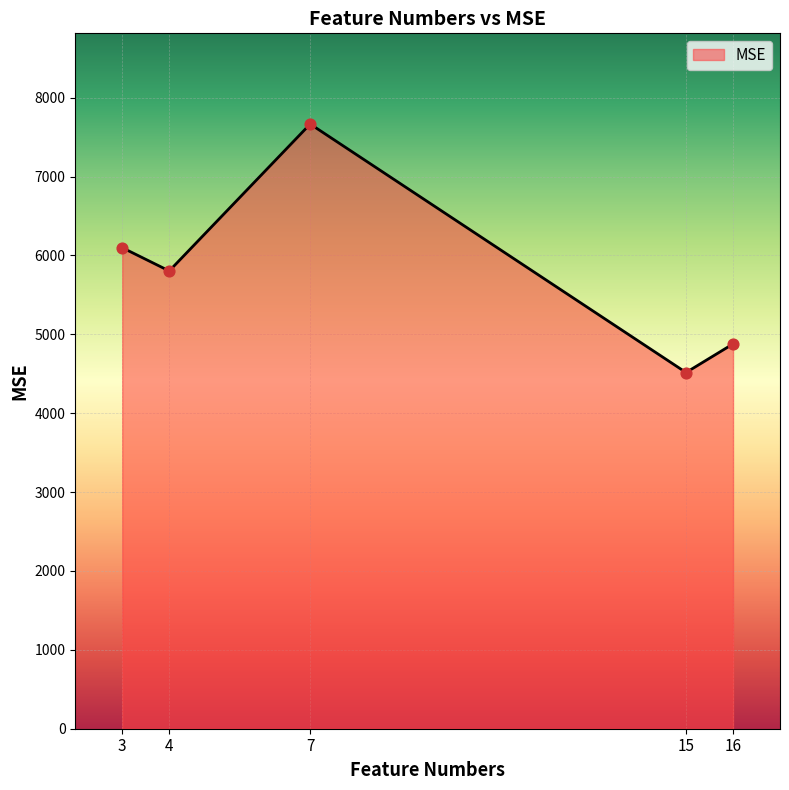

Which has a higher value, 16 or 3?

3